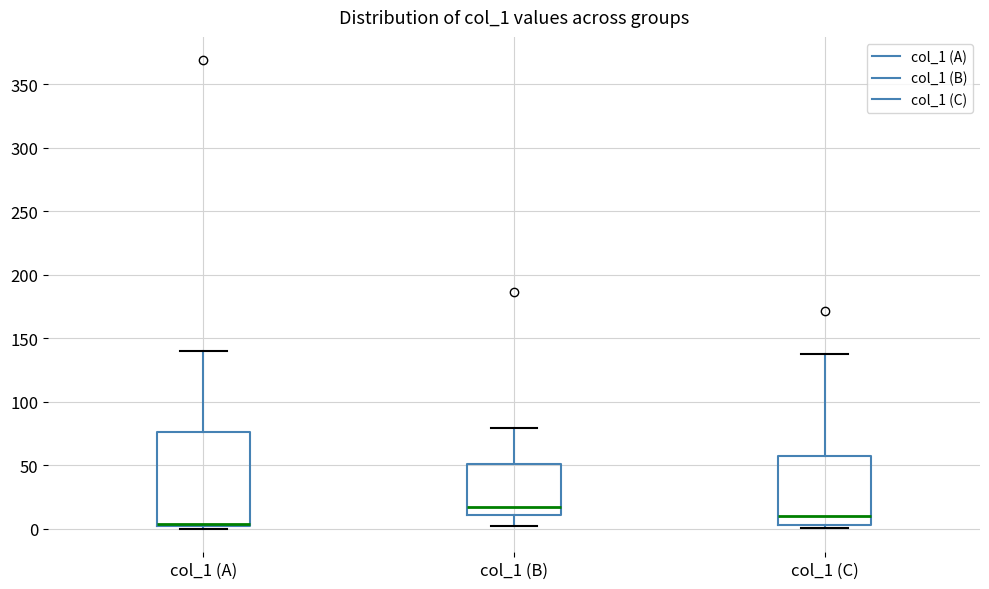

Comparing the boxes themselves (not the whiskers), which one is the tallest?

col_1 (A)